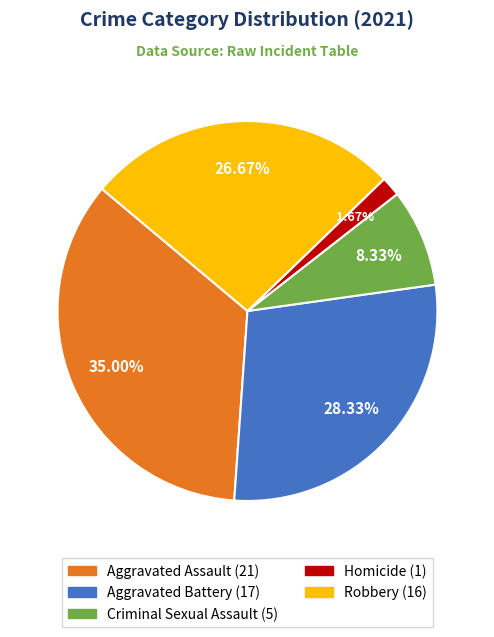

Is Aggravated Assault the majority of the pie?

No